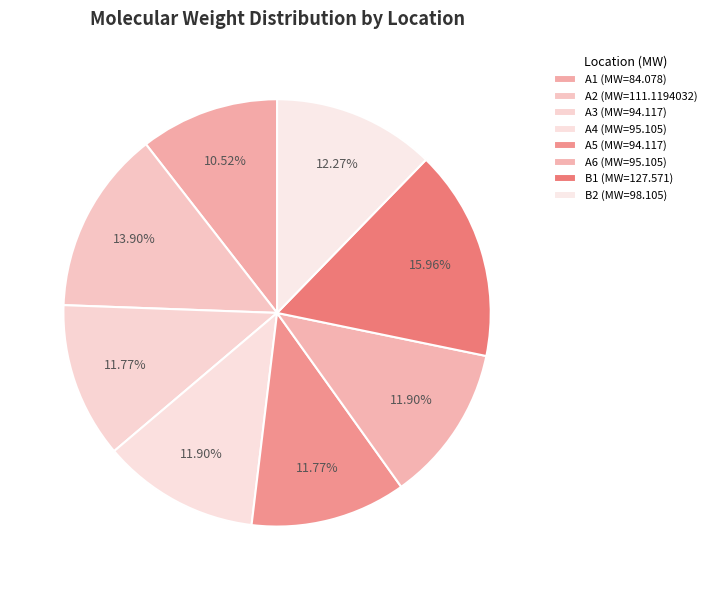

To the nearest percent, what portion does A4 represent?

12%